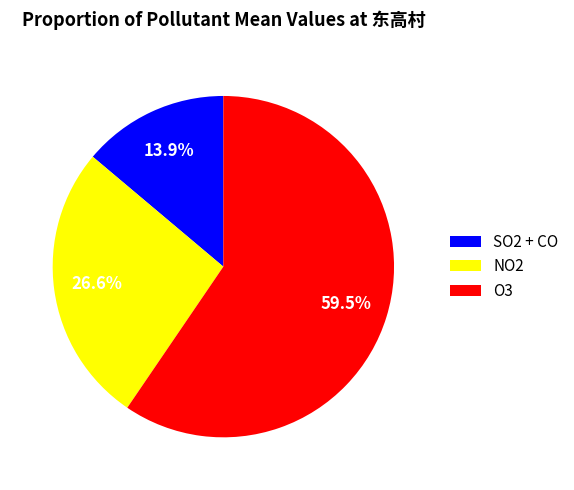

Which slice represents more than half of the pie?

O3